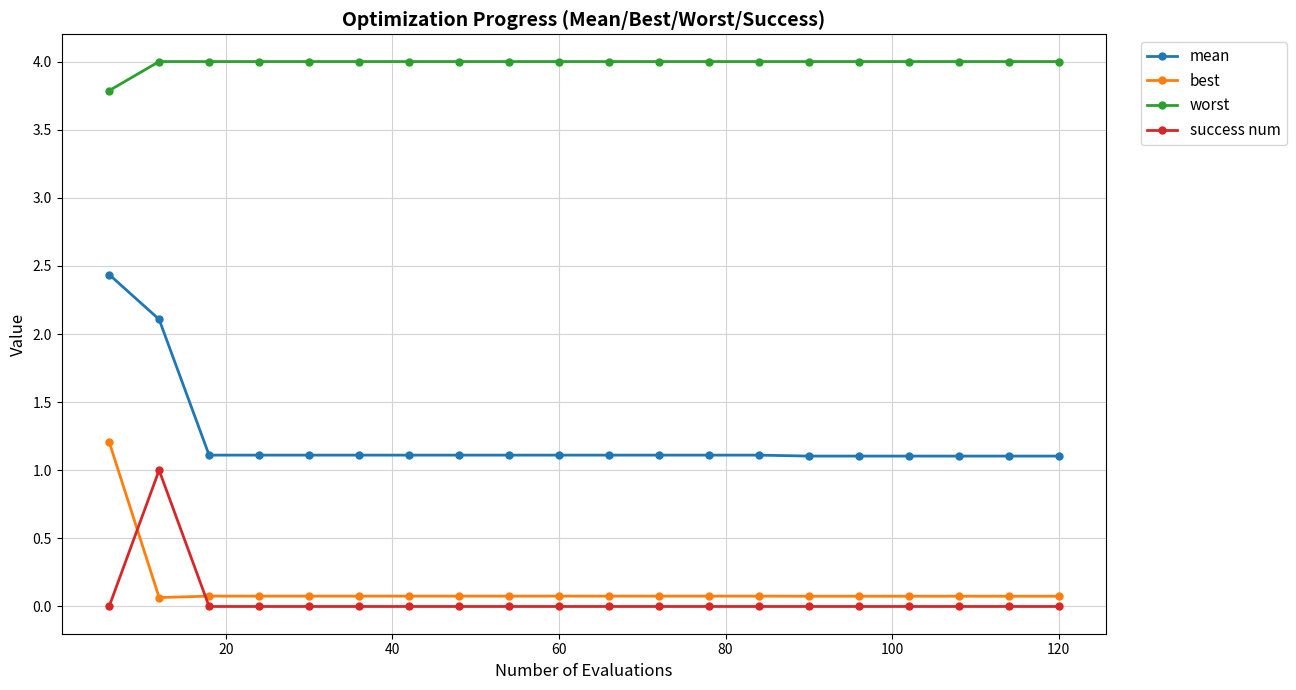

What is the sum of all worst values?

79.8